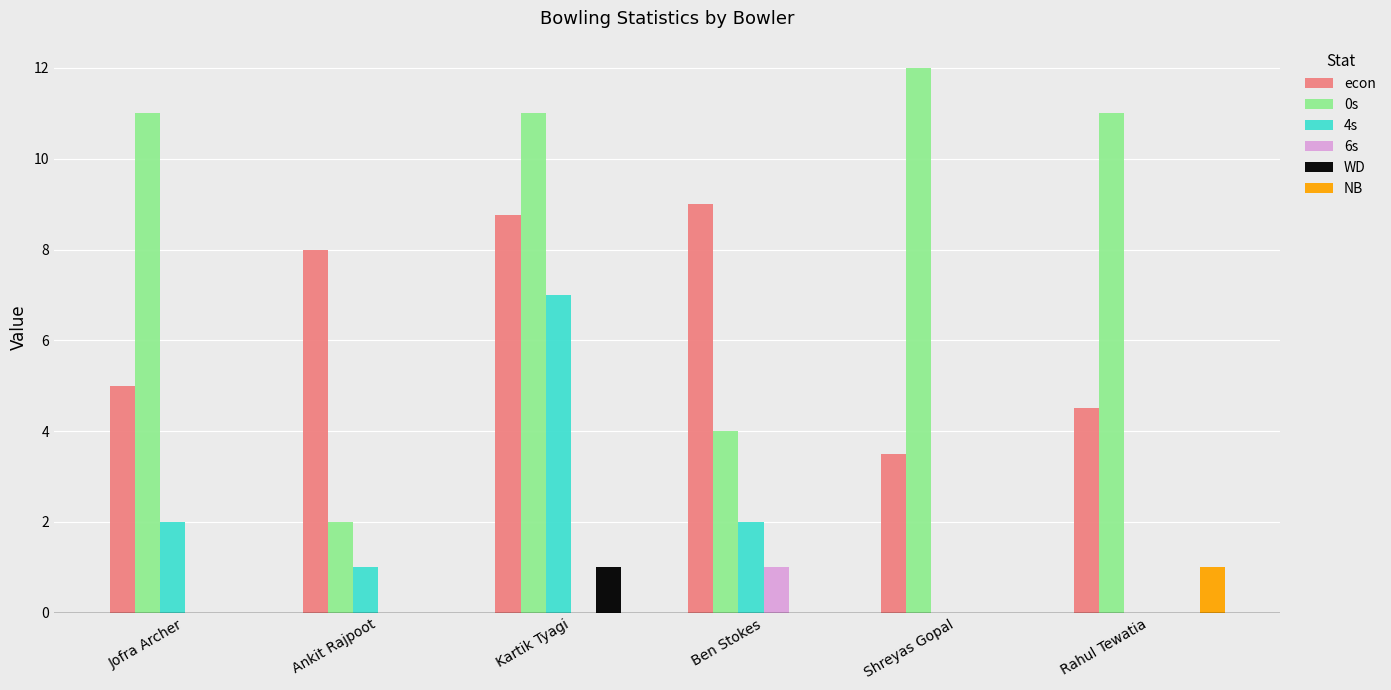

Reading left to right, list all the values displayed in this chart.

econ: Jofra Archer=5.0	Ankit Rajpoot=8.0	Kartik Tyagi=8.8	Ben Stokes=9.0	Shreyas Gopal=3.5	Rahul Tewatia=4.5
0s: Jofra Archer=11.0	Ankit Rajpoot=2.0	Kartik Tyagi=11.0	Ben Stokes=4.0	Shreyas Gopal=12.0	Rahul Tewatia=11.0
4s: Jofra Archer=2.0	Ankit Rajpoot=1.0	Kartik Tyagi=7.0	Ben Stokes=2.0	Shreyas Gopal=0.0	Rahul Tewatia=0.0
6s: Jofra Archer=0.0	Ankit Rajpoot=0.0	Kartik Tyagi=0.0	Ben Stokes=1.0	Shreyas Gopal=0.0	Rahul Tewatia=0.0
WD: Jofra Archer=0.0	Ankit Rajpoot=0.0	Kartik Tyagi=1.0	Ben Stokes=0.0	Shreyas Gopal=0.0	Rahul Tewatia=0.0
NB: Jofra Archer=0.0	Ankit Rajpoot=0.0	Kartik Tyagi=0.0	Ben Stokes=0.0	Shreyas Gopal=0.0	Rahul Tewatia=1.0